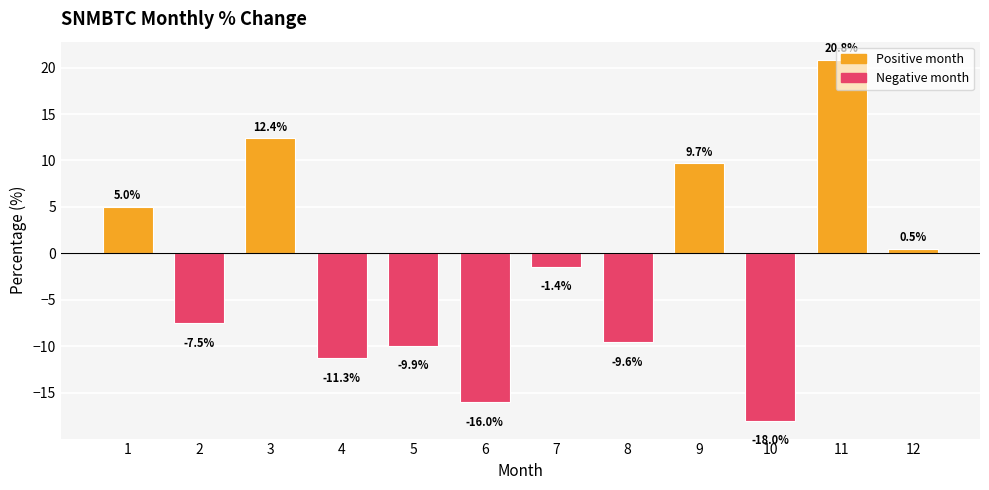

What is the difference between the second highest and minimum values?

30.4